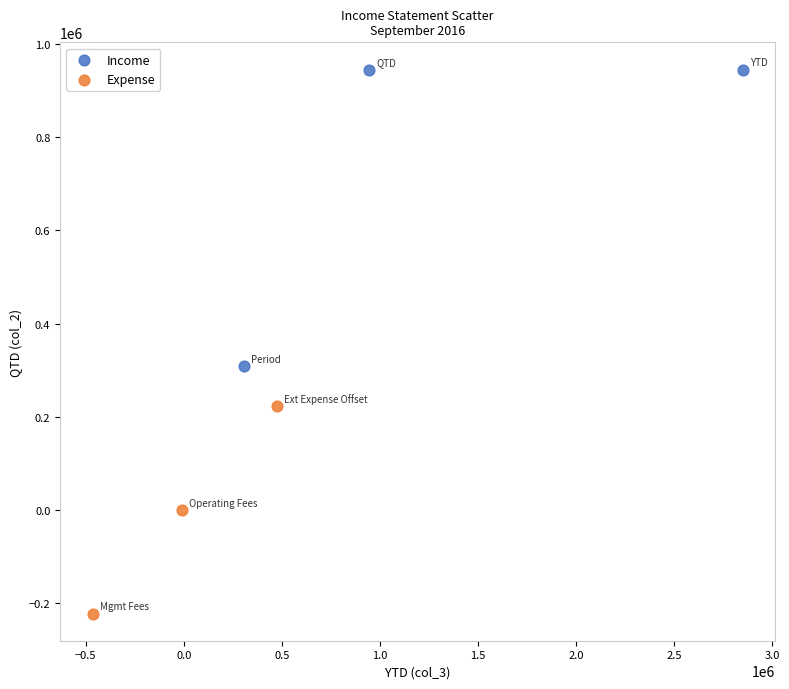

Which series contains the highest Y value?

Income